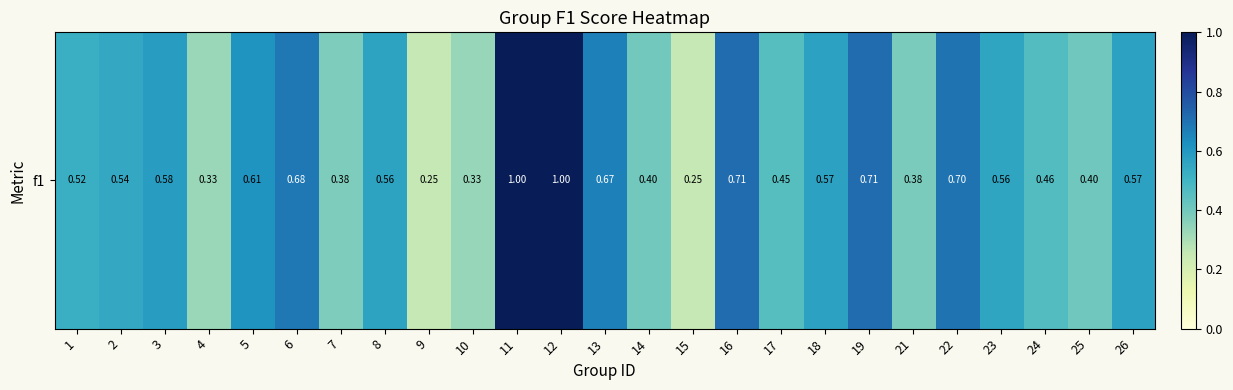

What is the change in value from 4 to 8?

+0.2